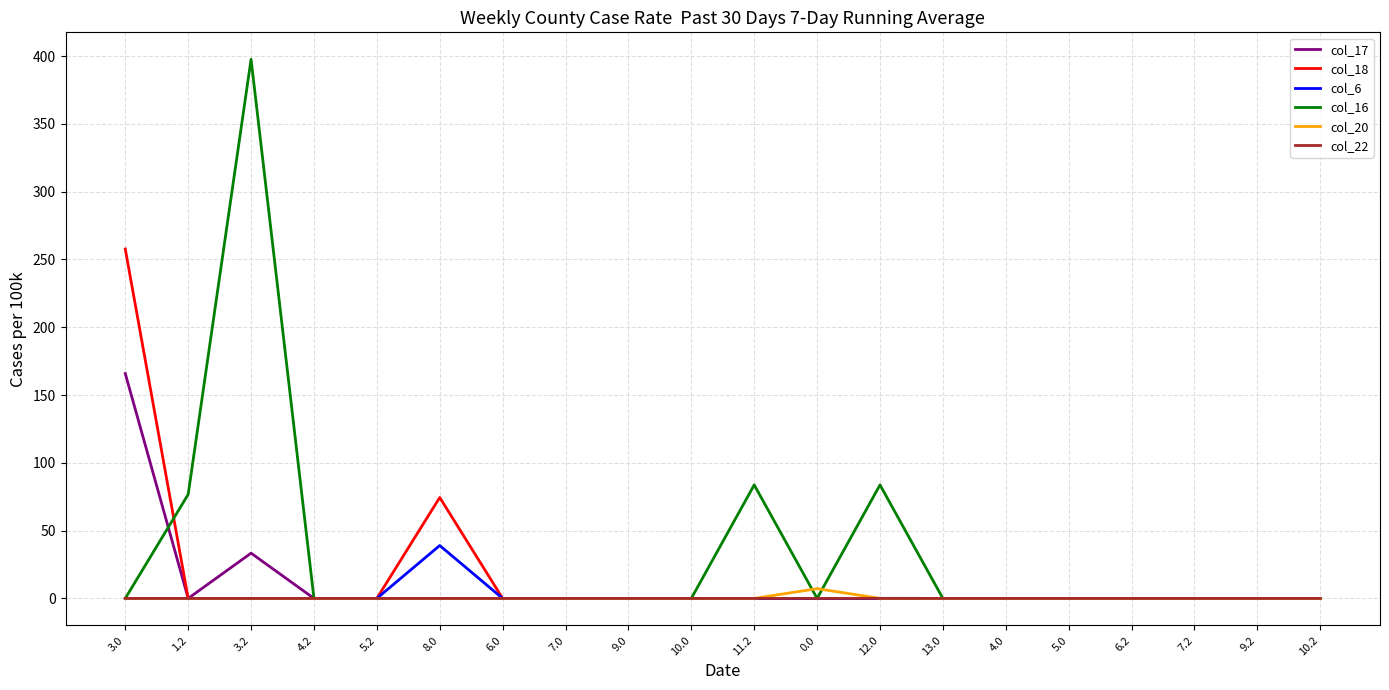

The value of col_22 at 13.0 is 0.0. True or false?

True